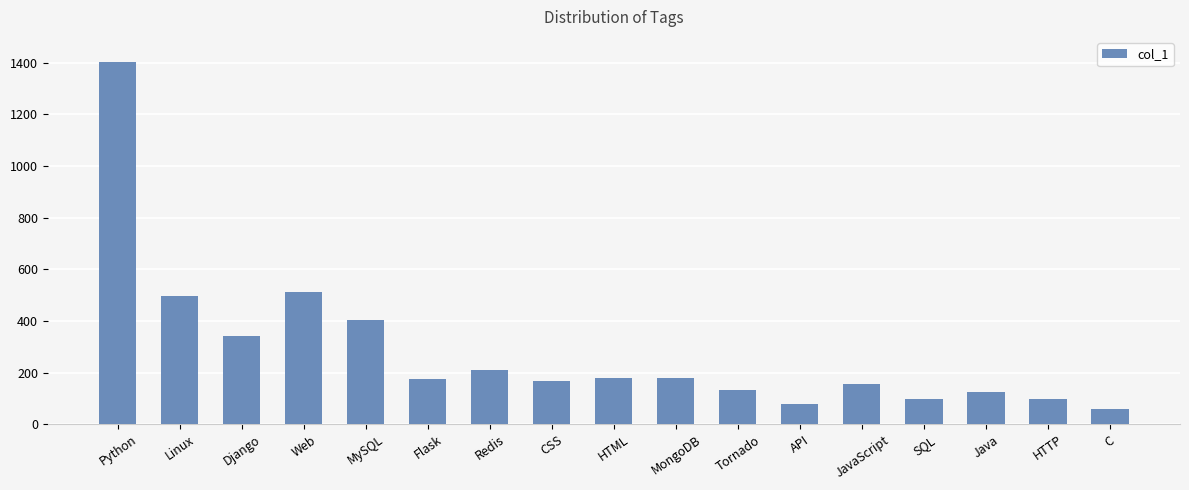

What is the sum of all values?

4804